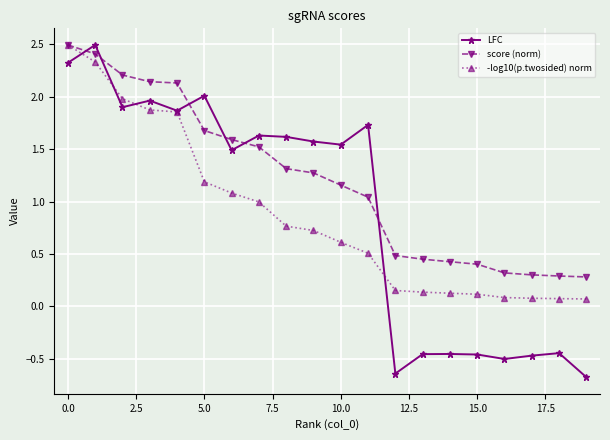

What are all the series names shown in the legend?

LFC, score (norm), -log10(p.twosided) norm